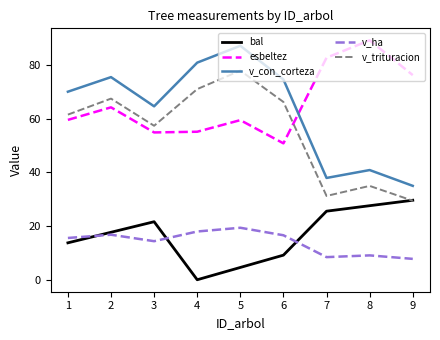

Where is esbeltez nearest to the value 69?

2